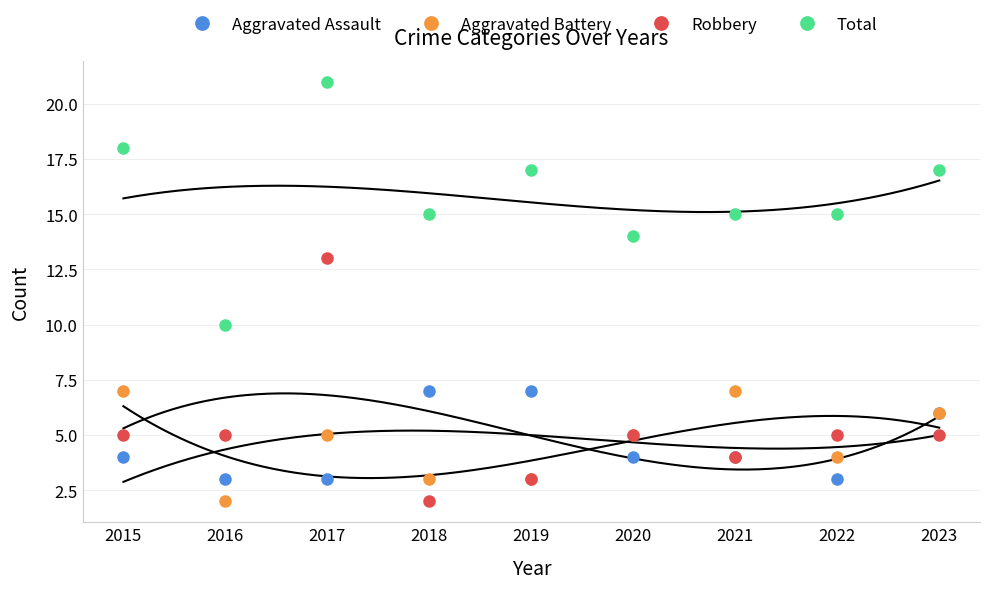

What is the difference between the highest and lowest values at 2020?

10